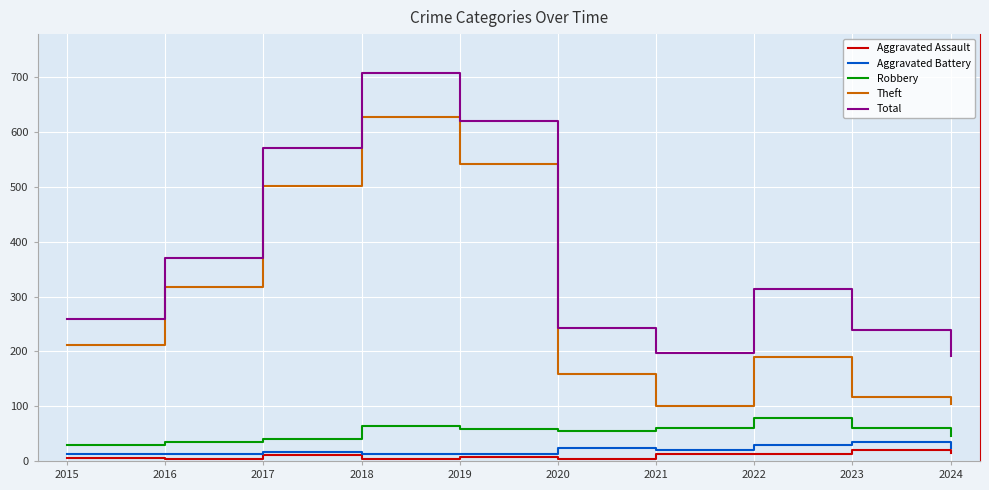

Rank the series by their maximum value, from lowest to highest.

Aggravated Assault, Aggravated Battery, Robbery, Theft, Total